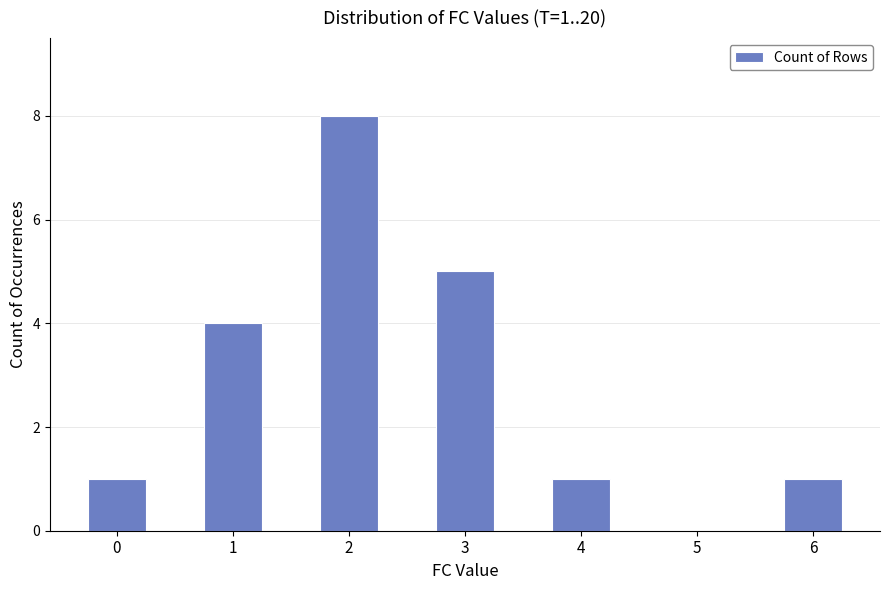

How many values are above zero?

6